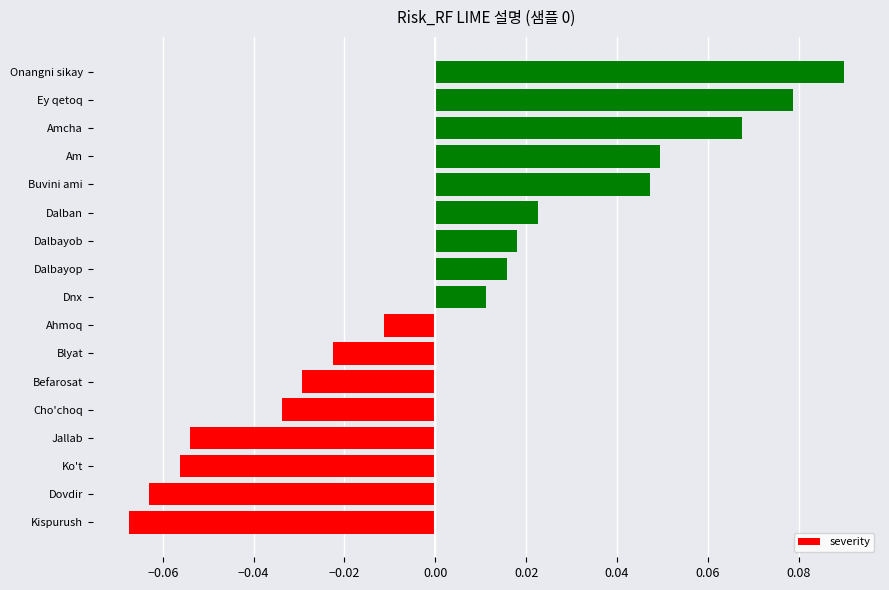

Which has a higher value, Befarosat or Amcha?

Amcha